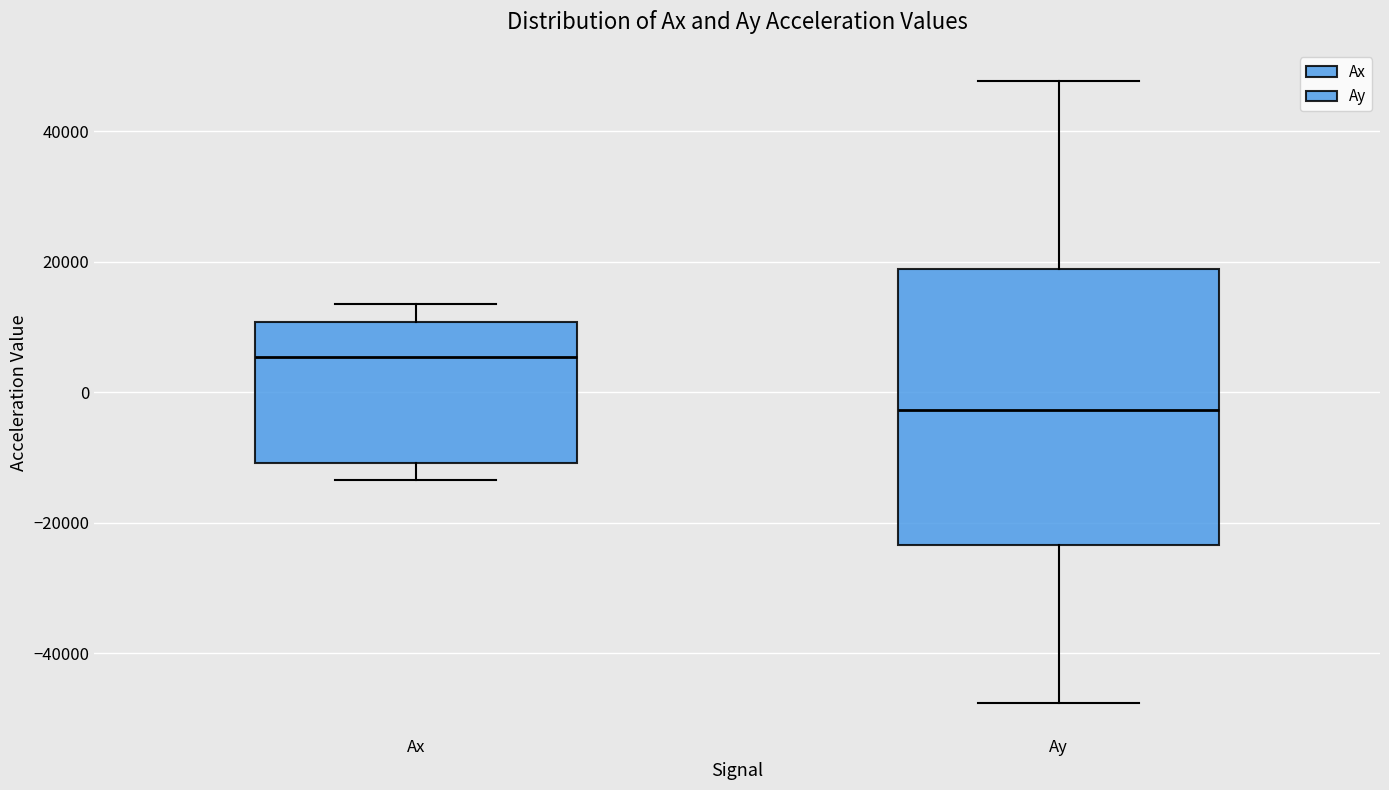

Where is the upper edge of the box for Ay on the y-axis? The values are not printed on the chart, so give them approximately, as read against the axis.

18000